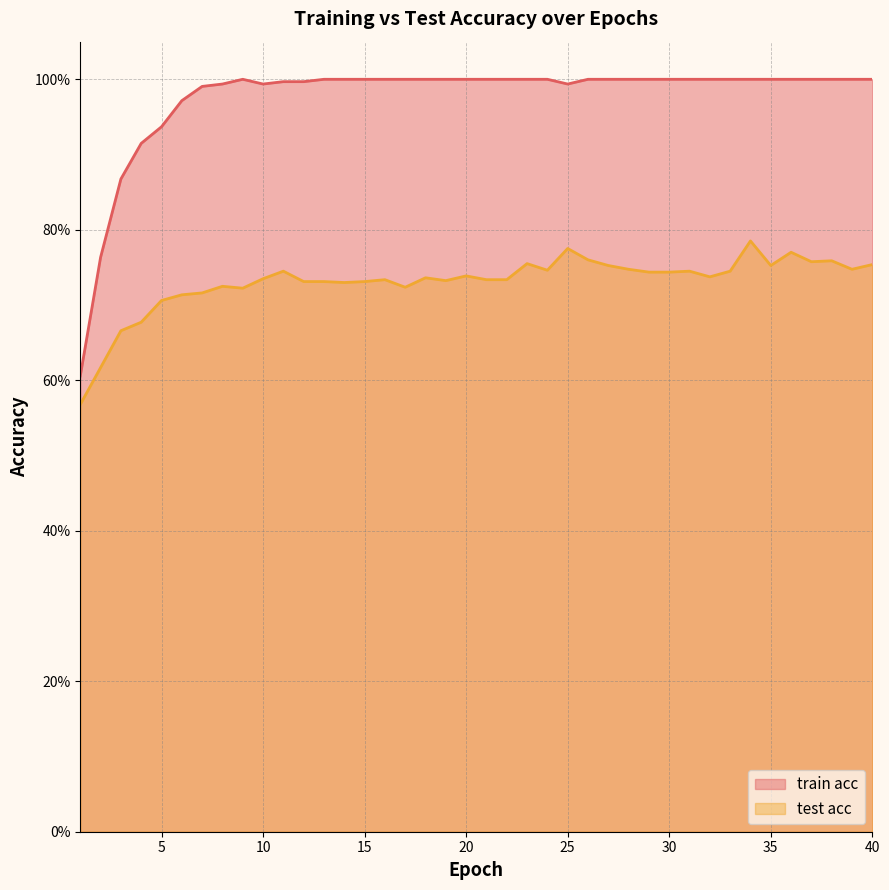

What is the difference between the second highest and minimum values in the test acc series?

0.2